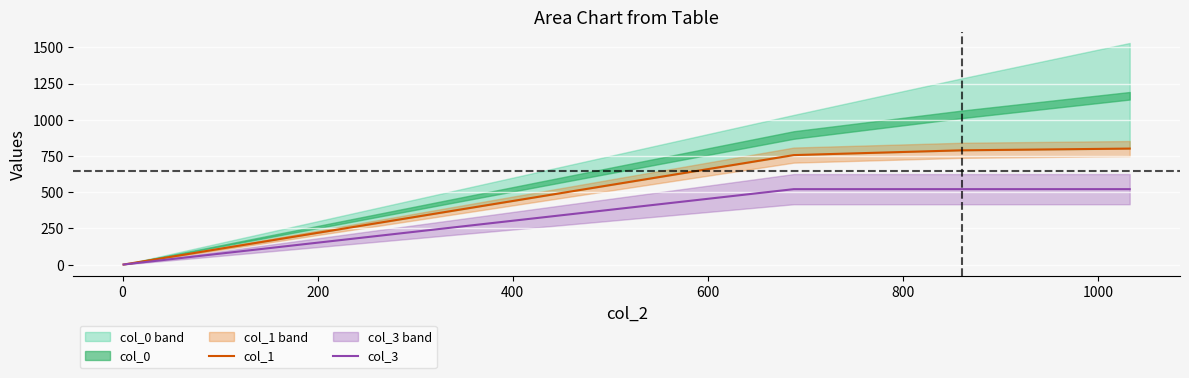

Between 0 and 400, which is larger?

400